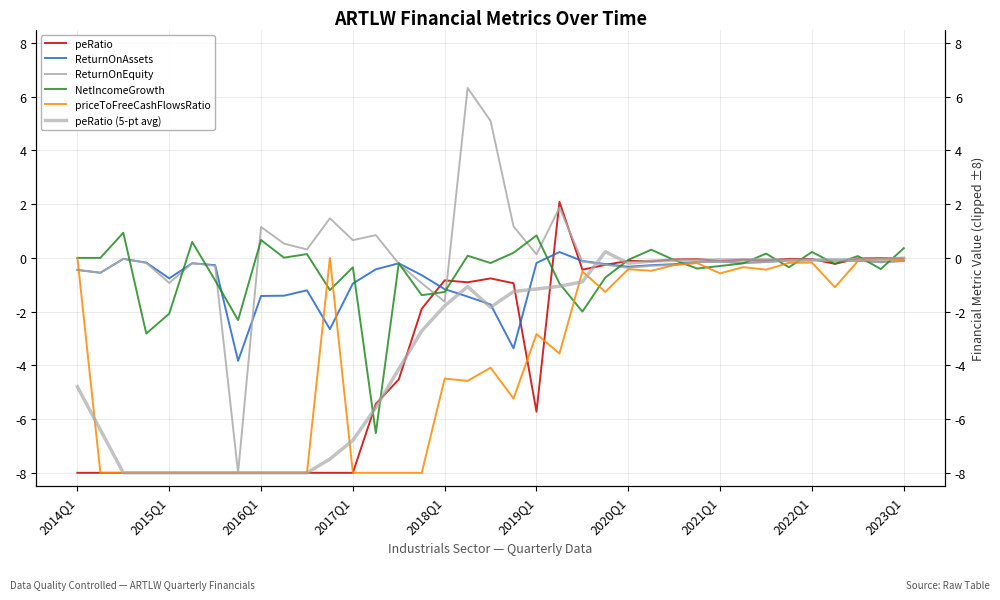

At which category is the sum across all series the highest?

2023Q1